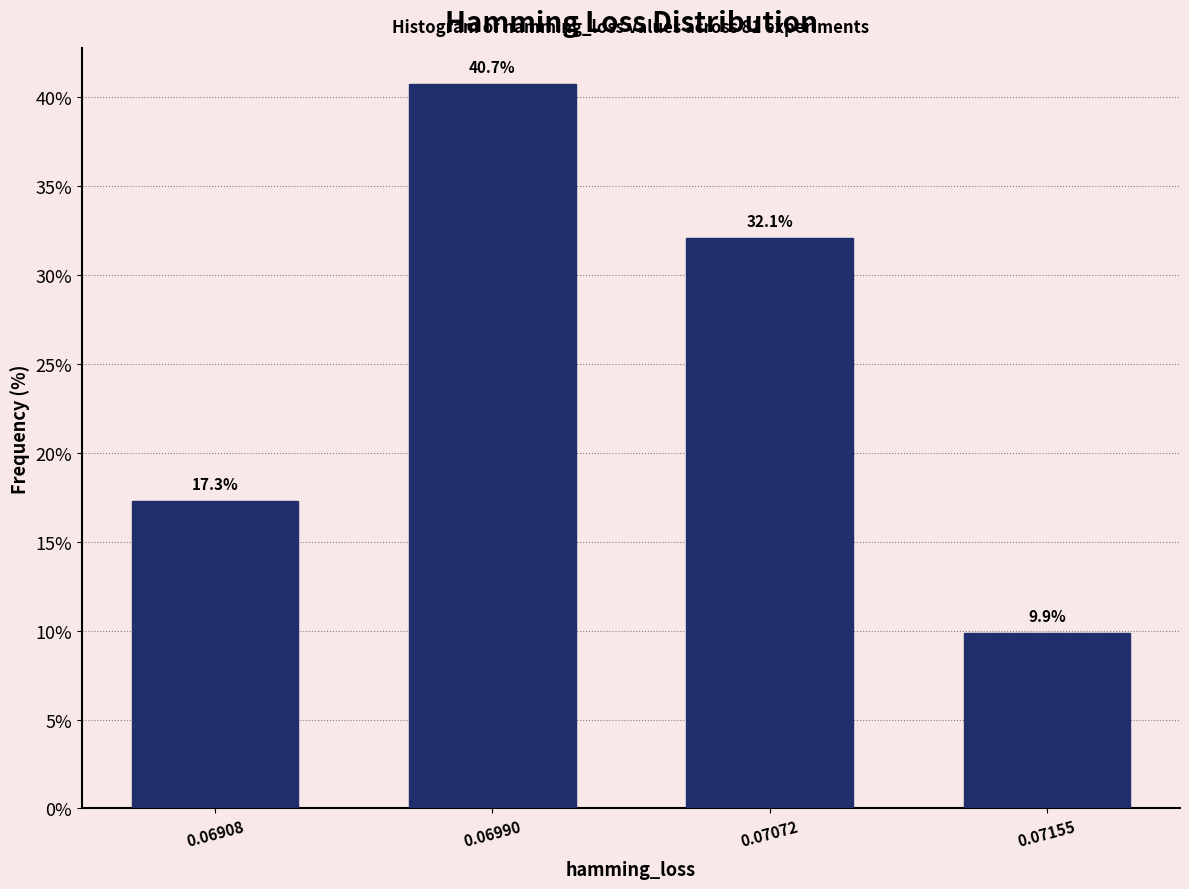

Reading left to right, list all the values displayed in this chart.

17.3	40.7	32.1	9.9